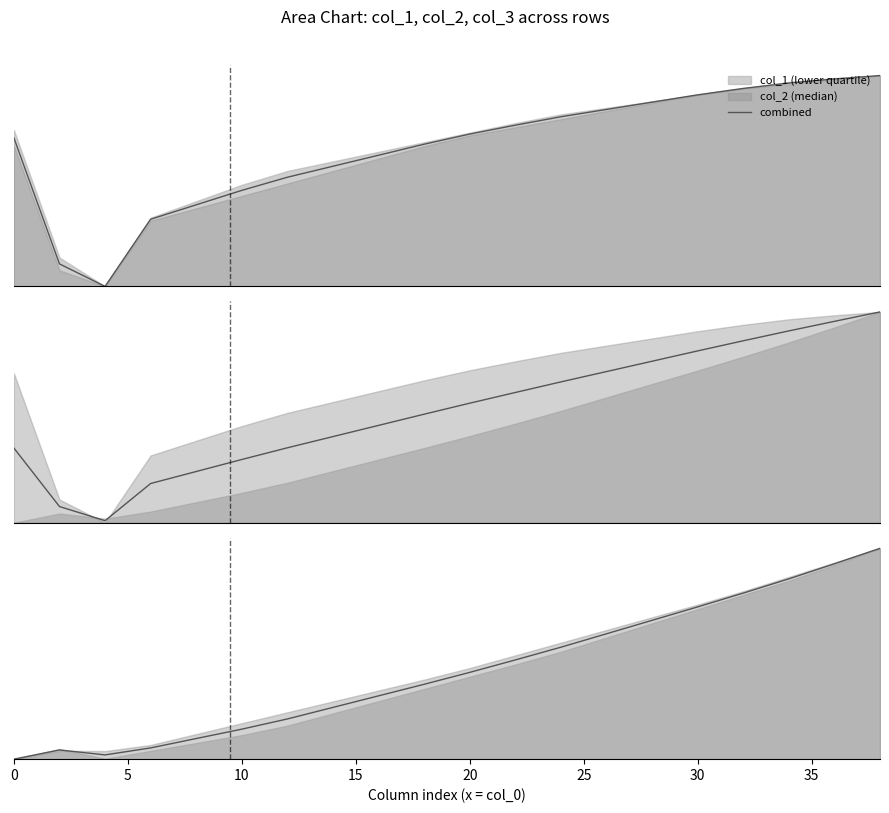

What is the value of the 7th point from the left?

0.2